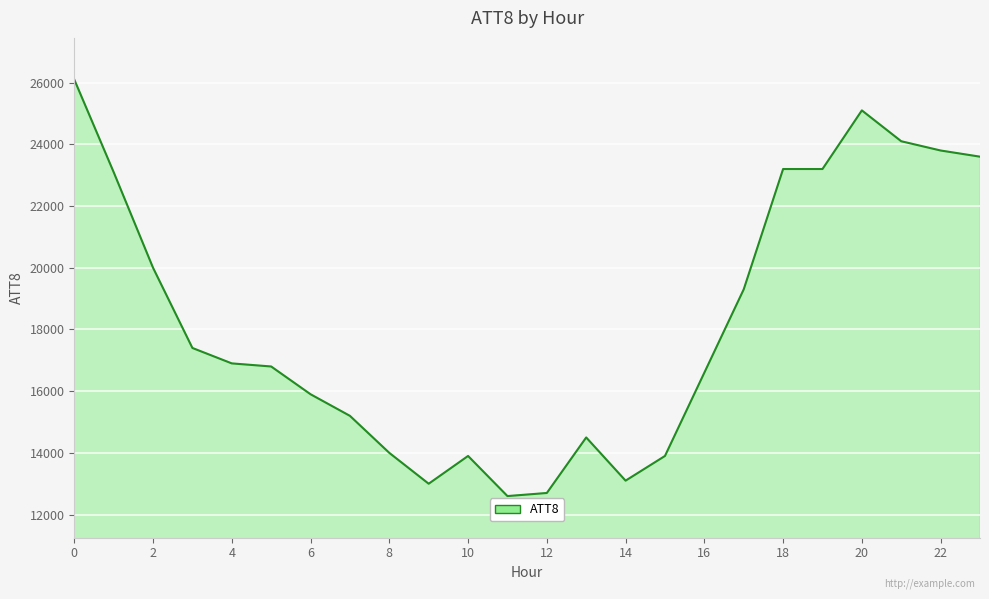

What is the maximum value shown in the chart?

26100